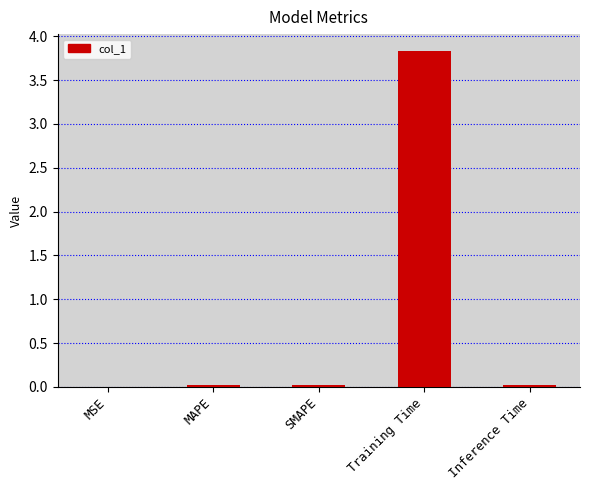

What is the sum of all values?

3.9